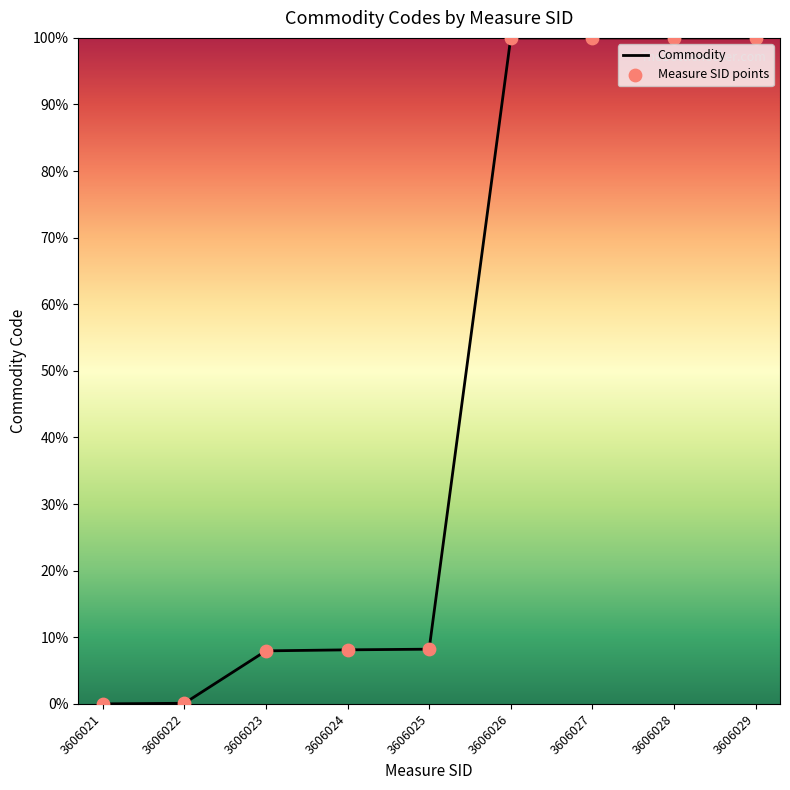

What is the change in value from 3606023 to 3606029?

+92.0